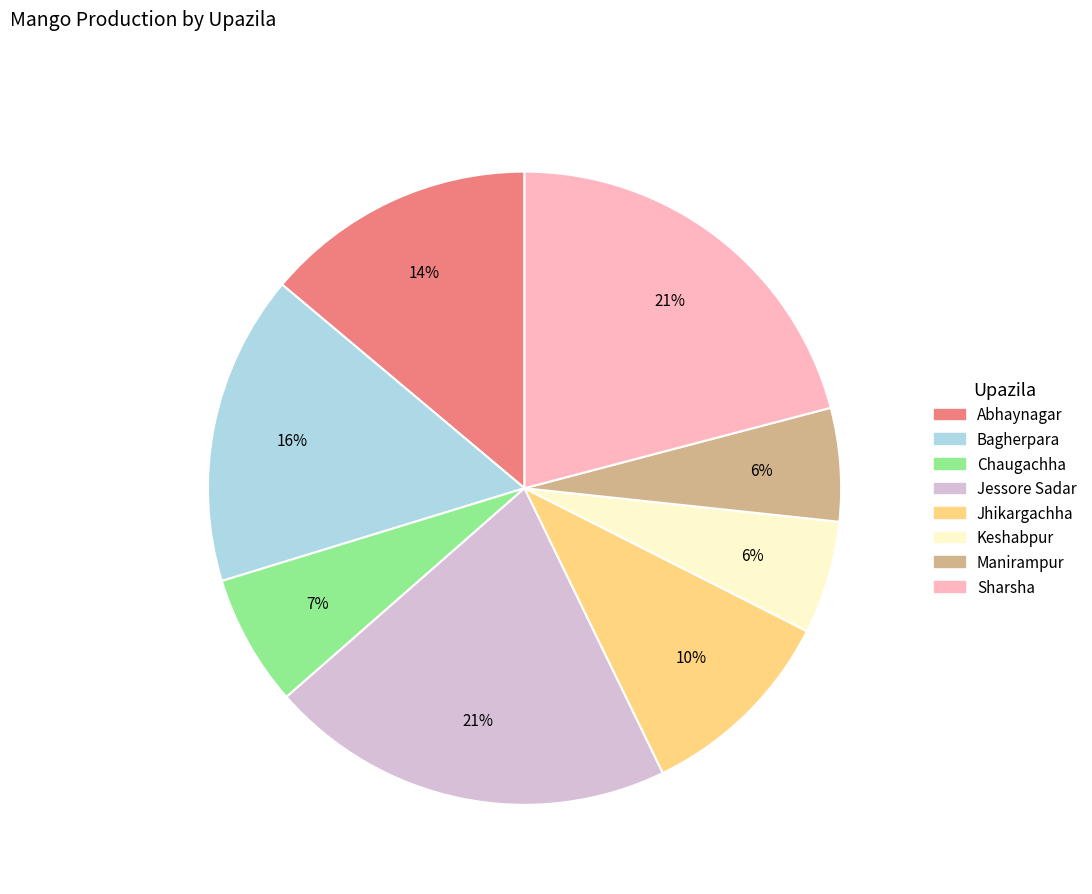

Does any single category account for the majority?

No